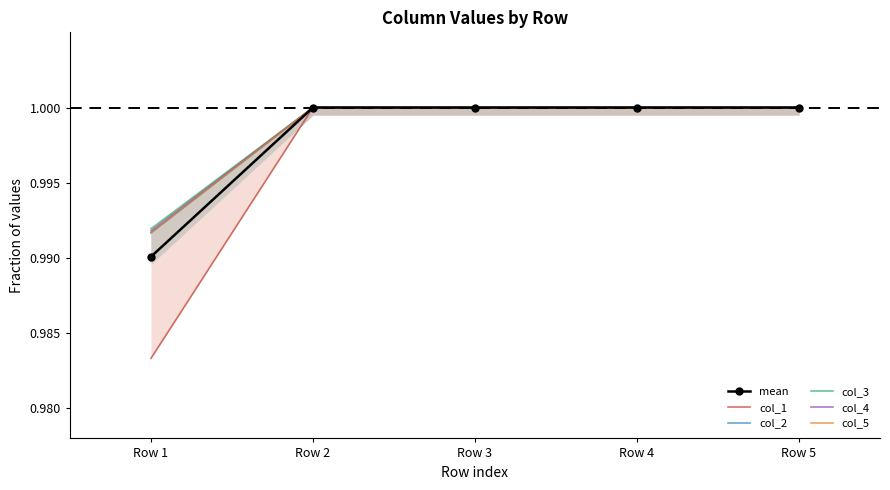

The col_2 series shows 1.0 at Row 4. True or false?

True